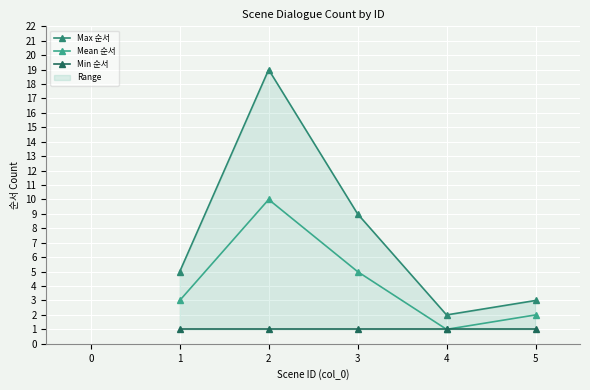

What is the value of the Mean 순서 point at the 4th from the left?

1